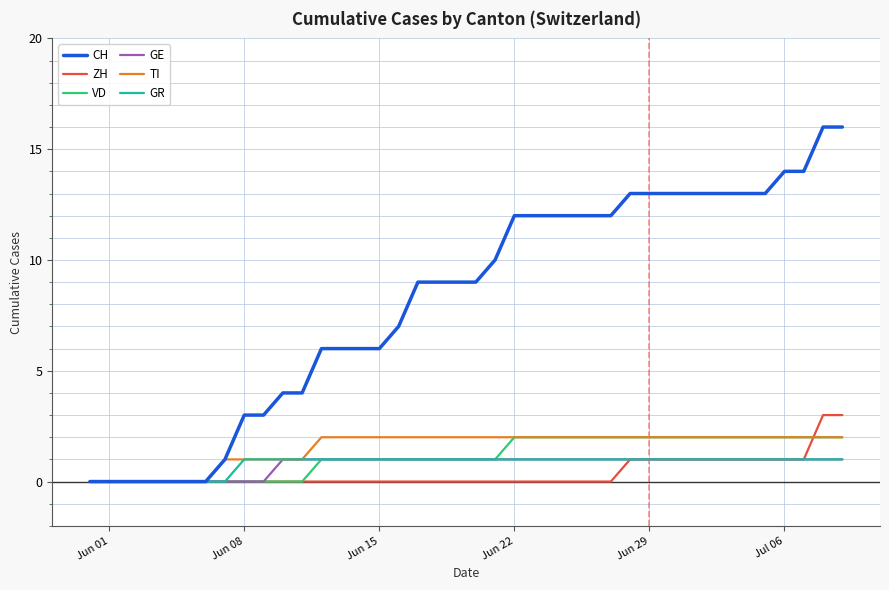

Which series has the largest range (max minus min)?

CH